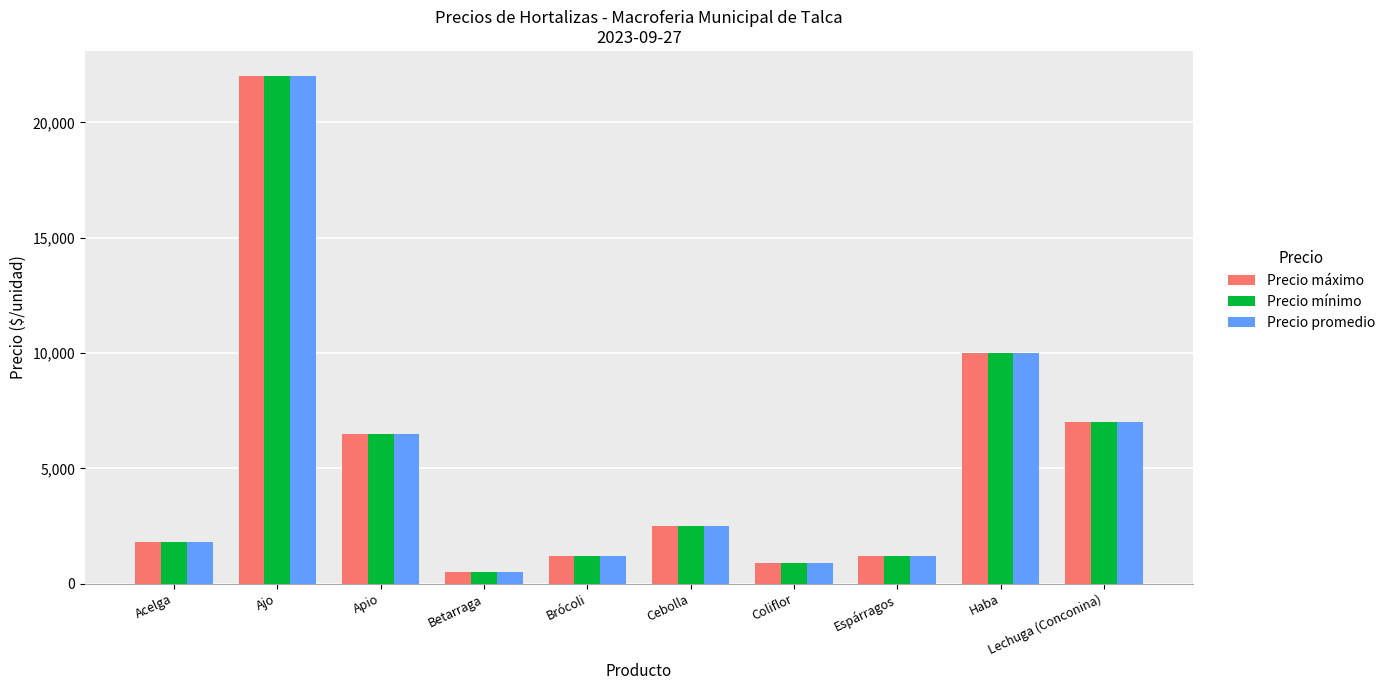

What is the total value across all series at Brócoli?

3600